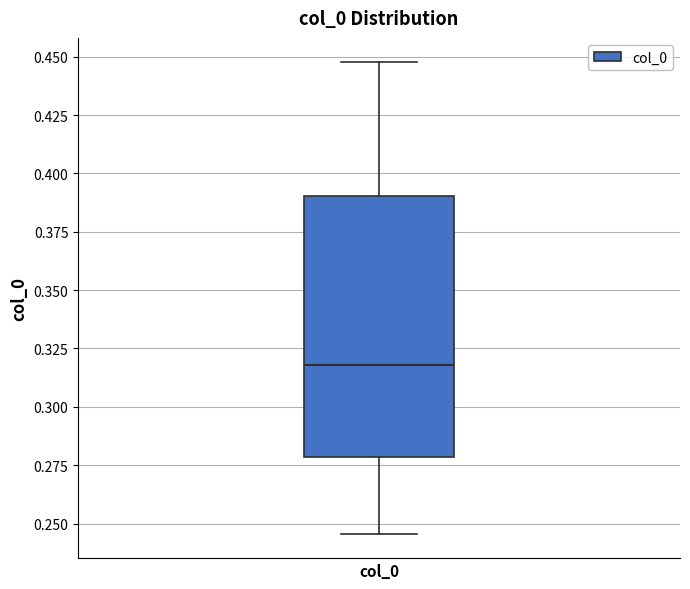

Transcribe this box plot: give where the median line is, the range the box spans, and where the two whiskers end, as read against the y-axis. The values are not printed on the chart, so give them approximately, as read against the axis.

median 0.320, box 0.280 to 0.390, whiskers 0.245 to 0.450